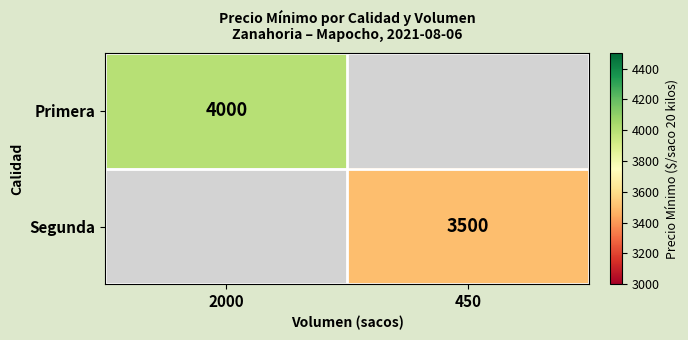

The value of Segunda at 450 is 1327. True or false?

False